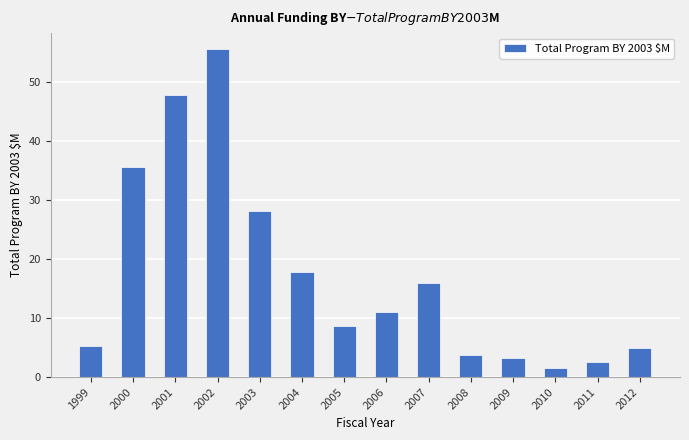

Where is the data nearest to the value 28?

2003